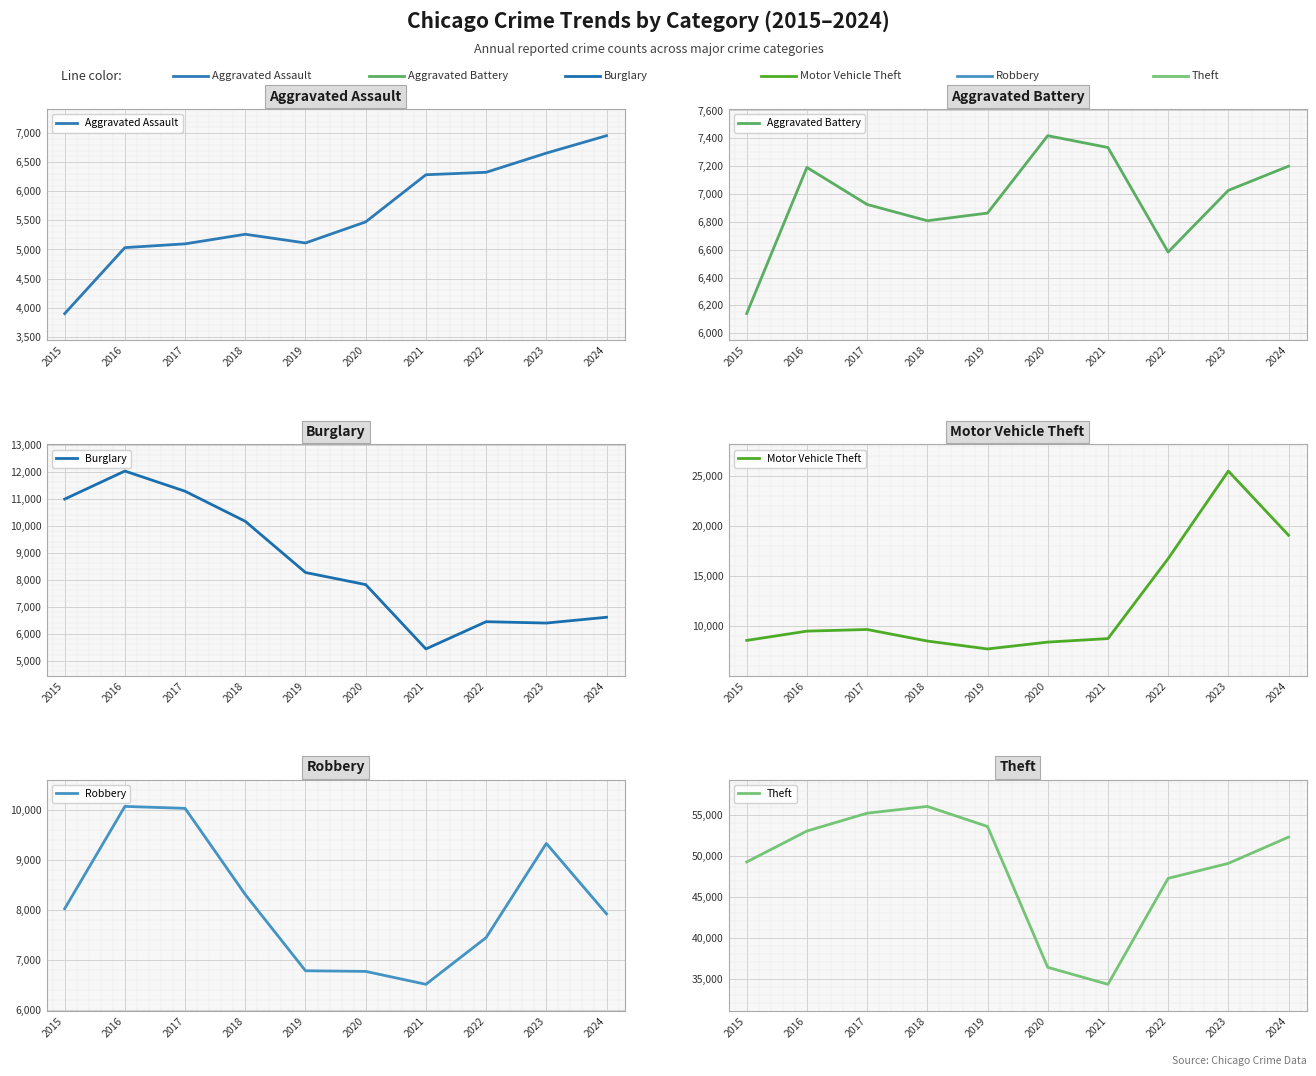

Which label corresponds to the largest value in the chart?

2018